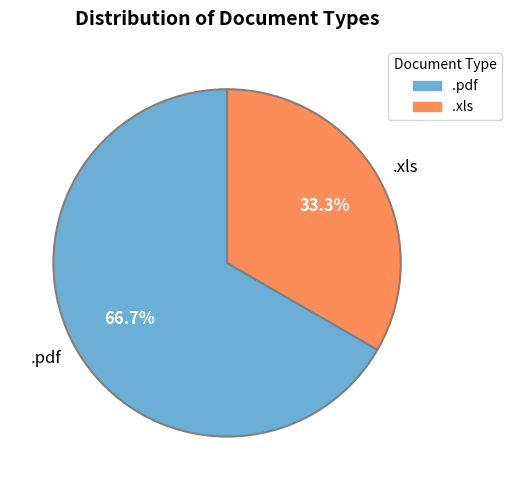

Count the number of slices in the pie.

2